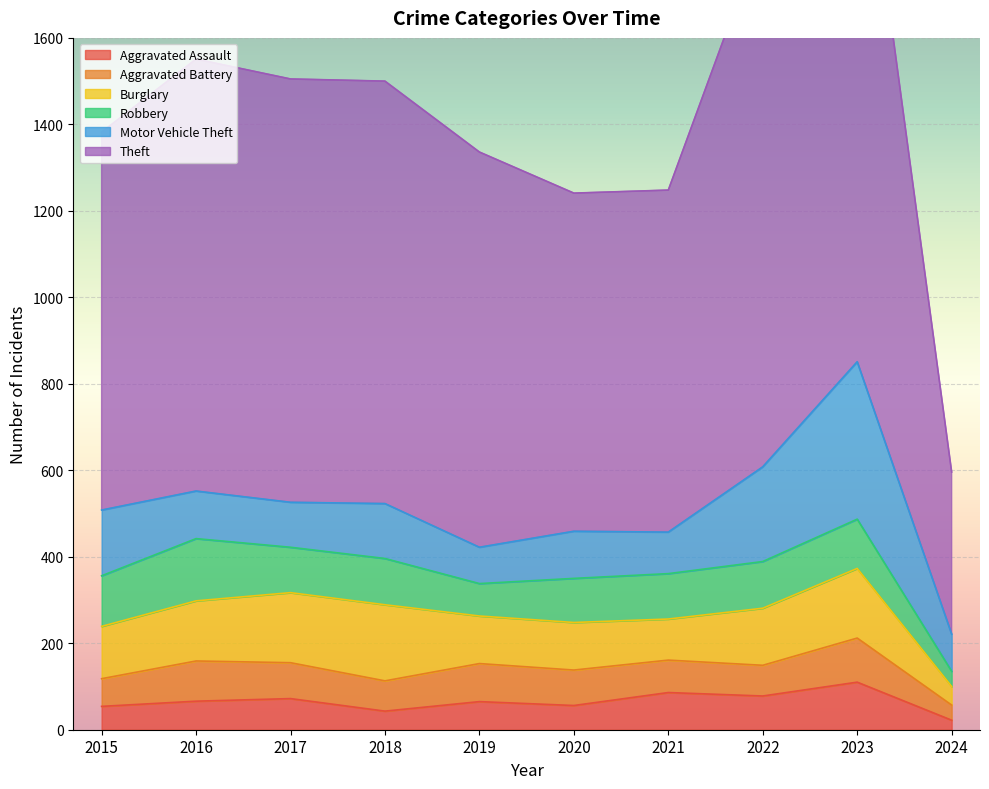

True or false: Aggravated Assault has a value of 110 at 2023.

True